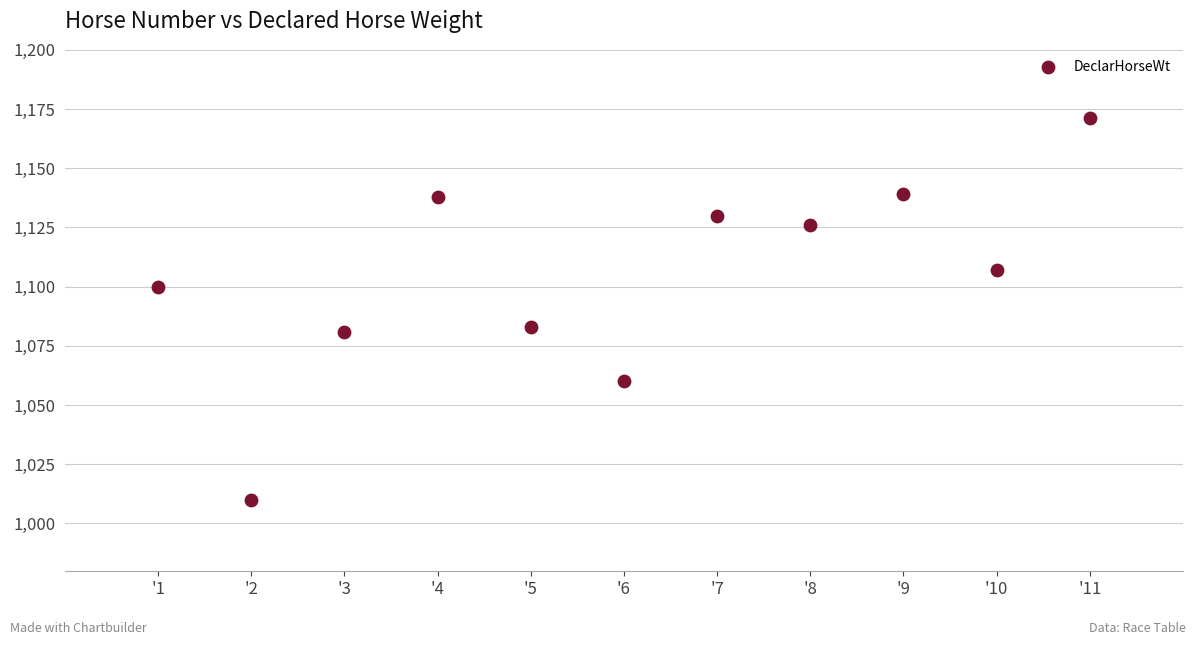

What is the average X value?

6